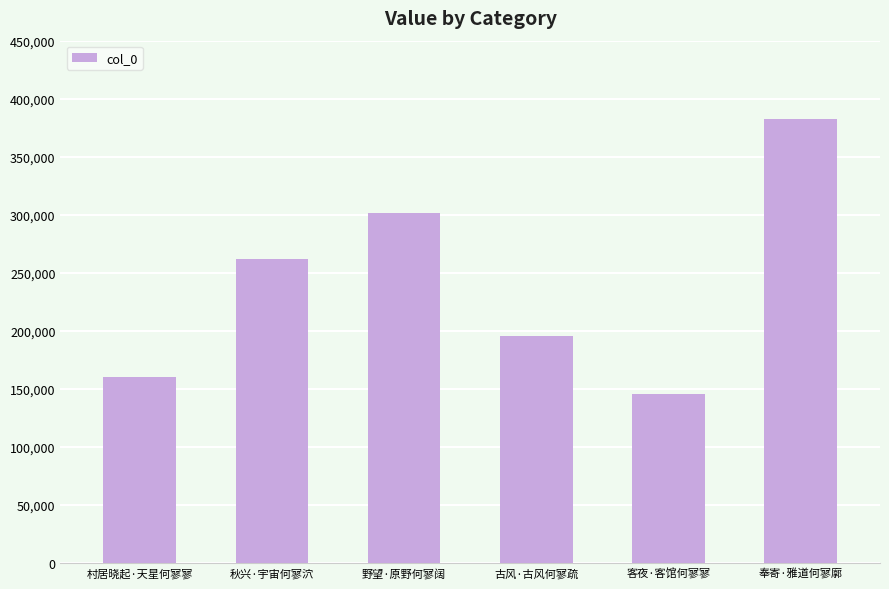

What is the difference between the maximum and minimum values?

237060